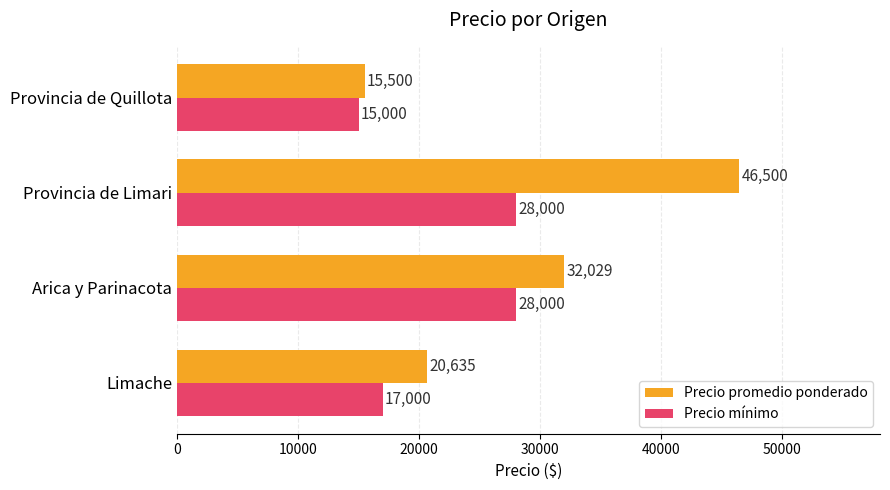

What are all the series names shown in the legend?

Precio promedio ponderado, Precio mínimo